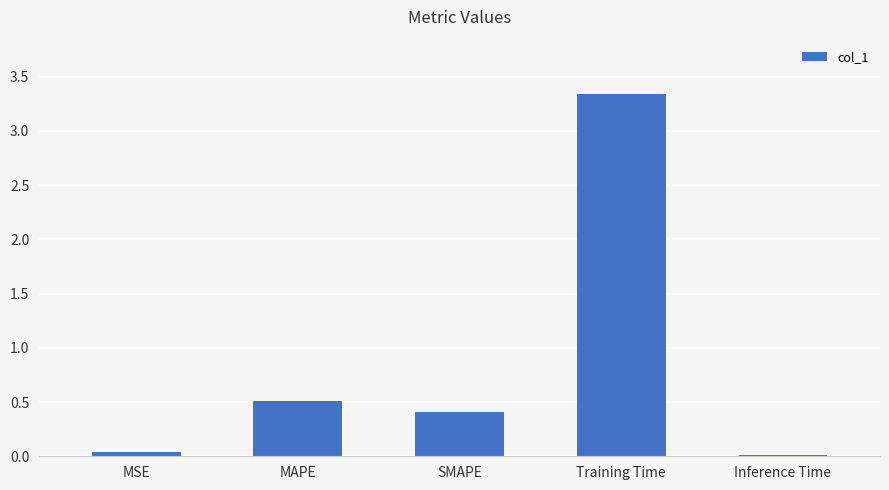

Count the number of data series in this chart.

1